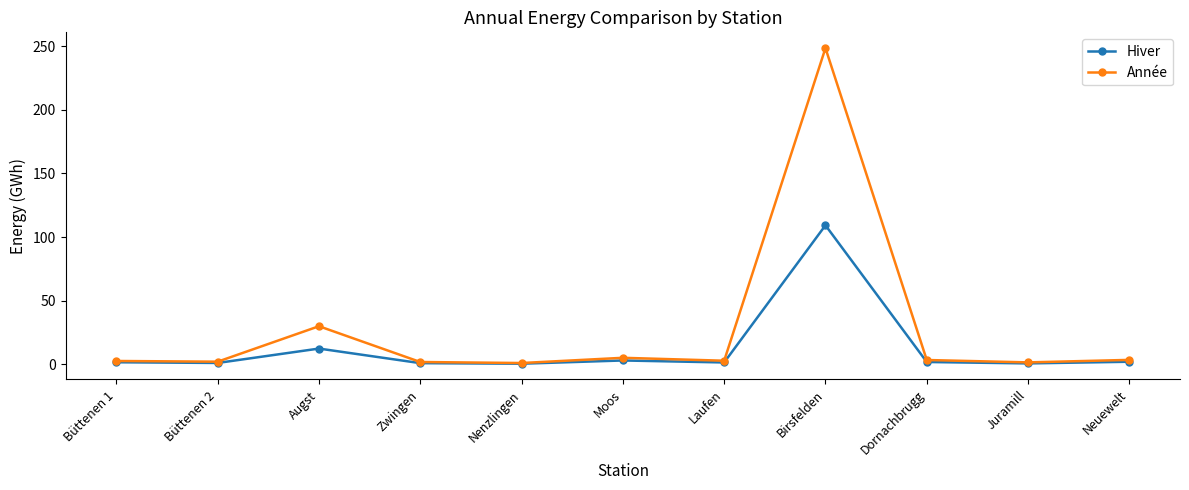

Where is Année nearest to the value 124?

Augst